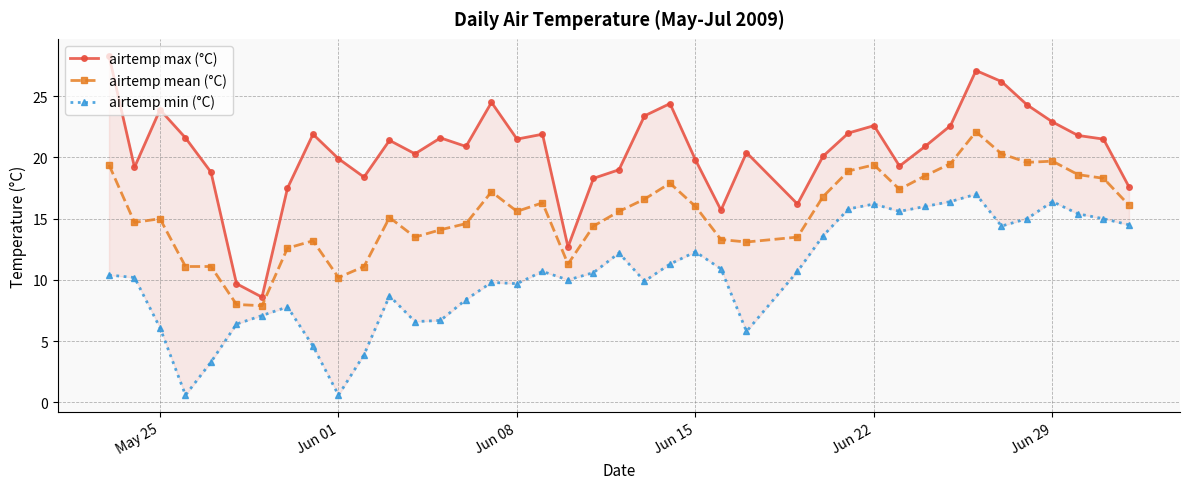

What is the average value of the airtemp max (°C) series?

20.5